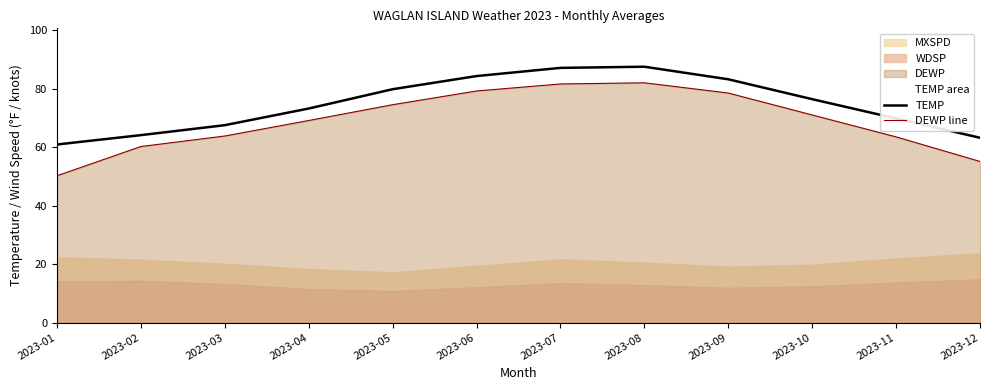

Where is TEMP nearest to the value 74?

2023-04